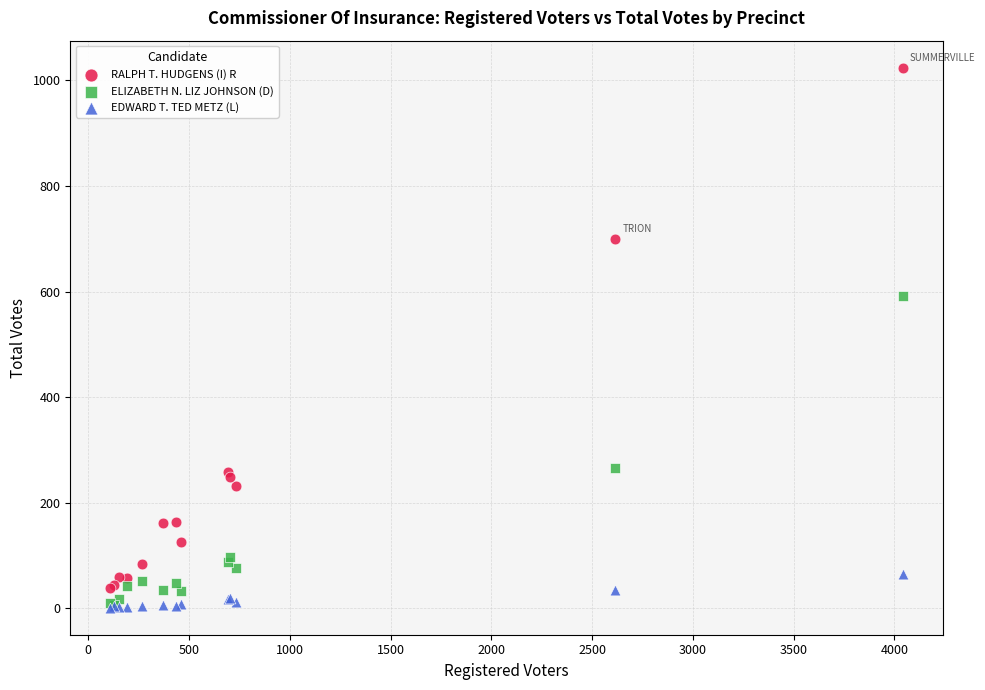

Which series has the largest Y range (max minus min)?

RALPH T. HUDGENS (I) R